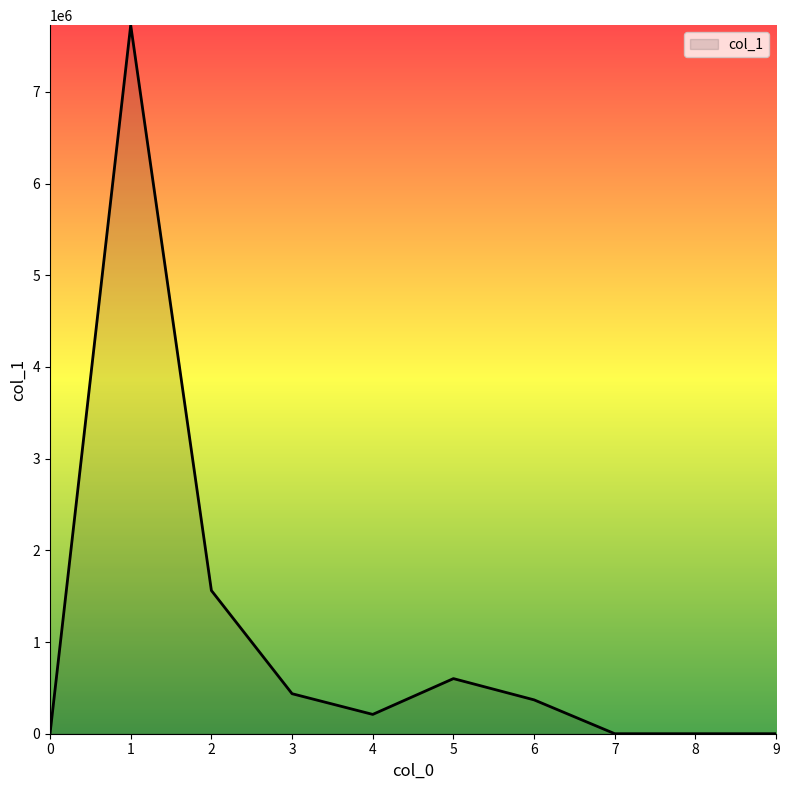

What is the greatest value displayed?

7726984